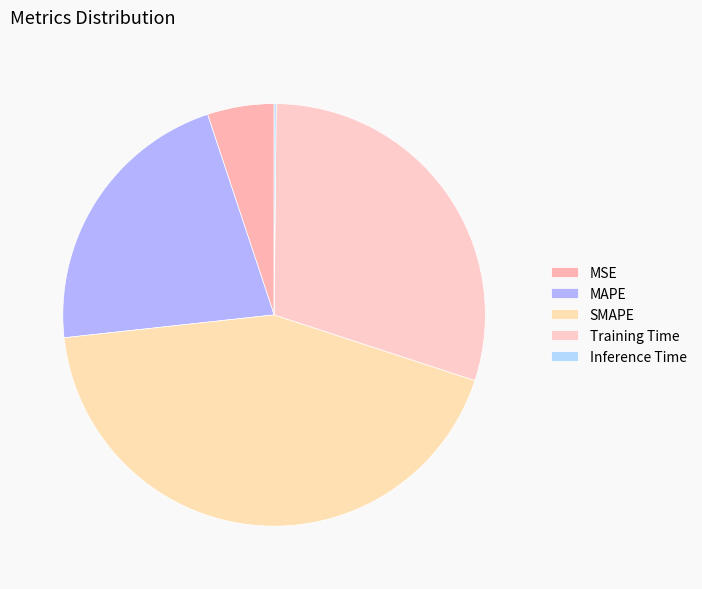

What is the largest slice in the pie chart?

SMAPE